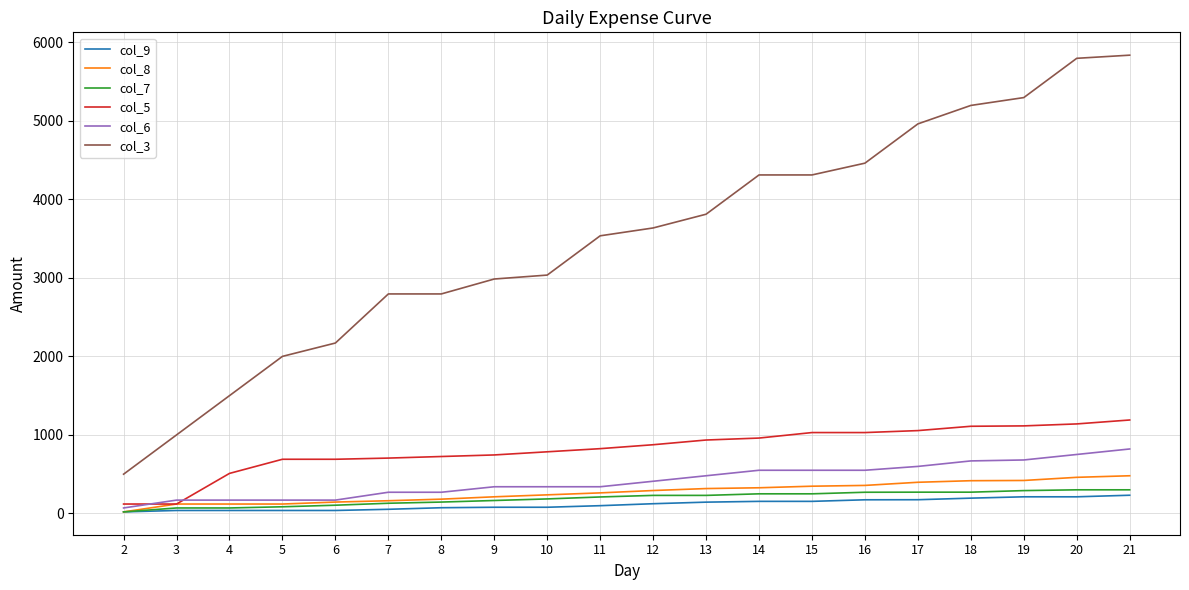

The col_5 series shows 398 at 18. True or false?

False